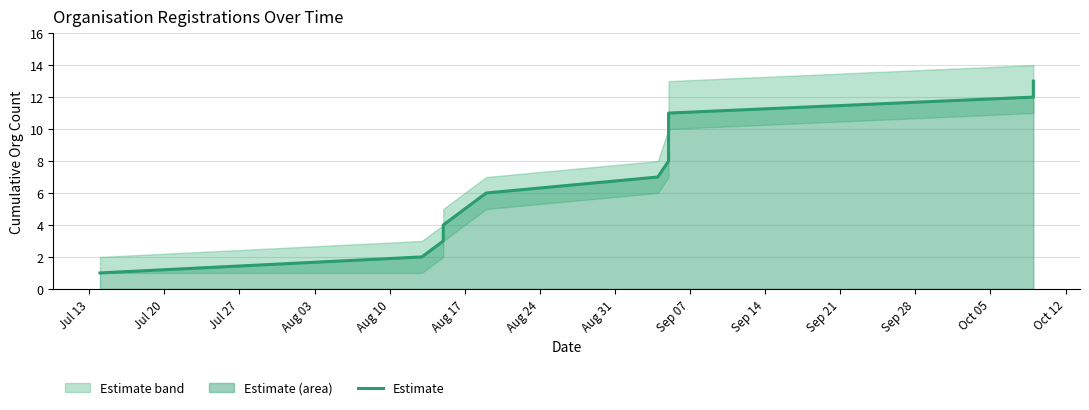

What is the label of the 9th point from the left?

Sep 07